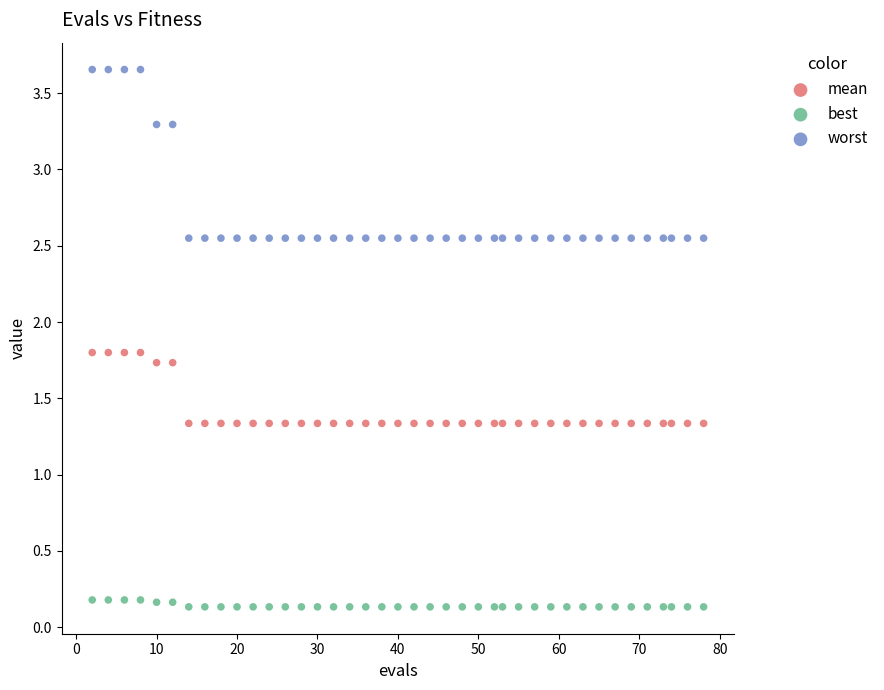

Which series contains the lowest Y value?

best